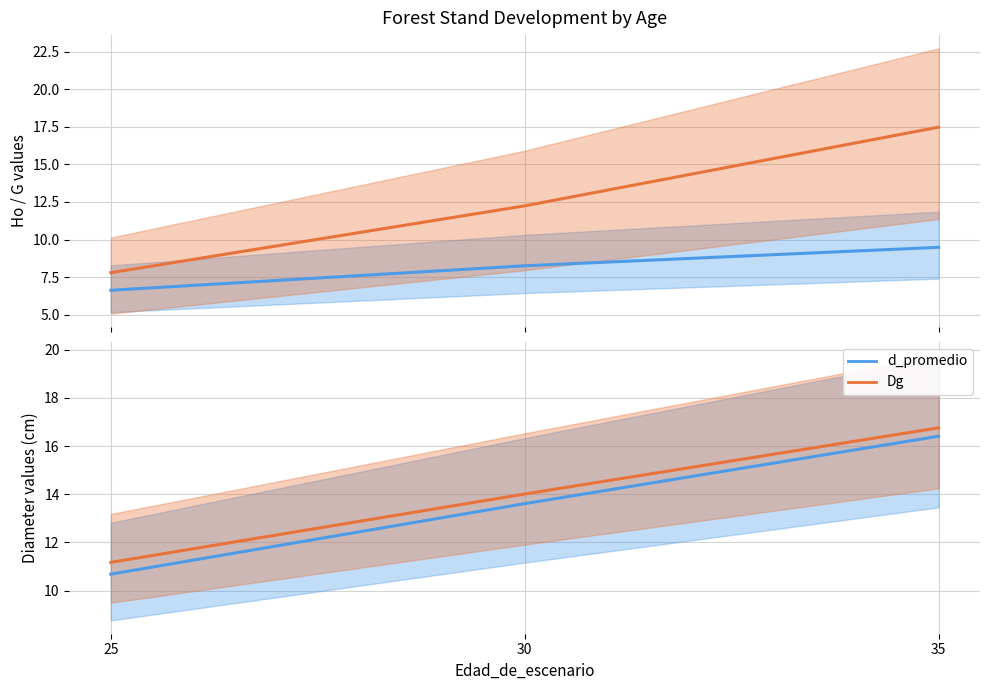

What is the difference between the Ho values at 25 and 30?

1.6